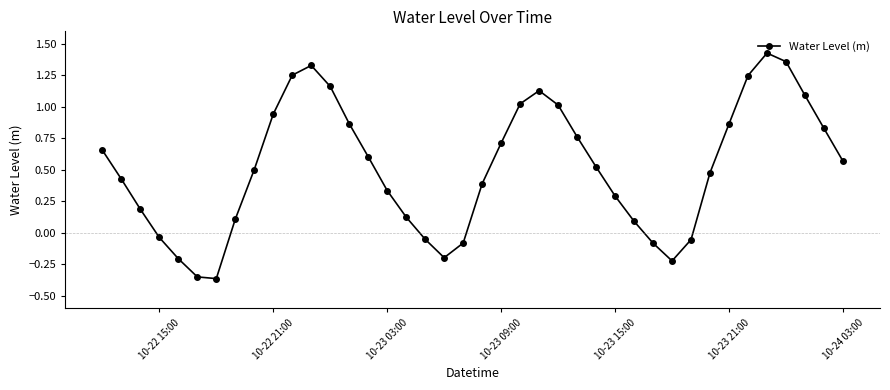

How many interior local valleys (lower than both neighbors) does the data have?

3